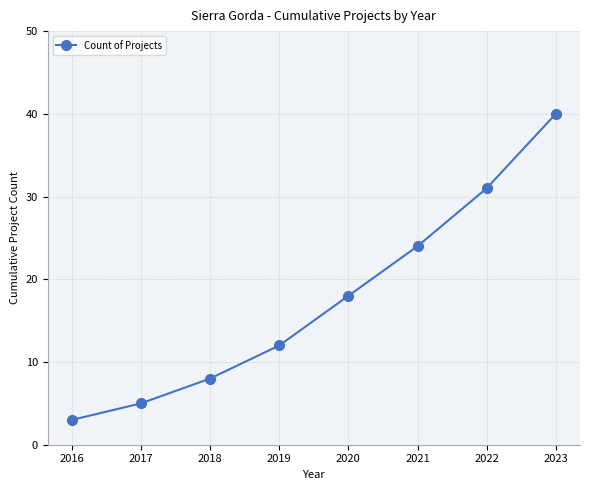

What is the sum of all values?

141